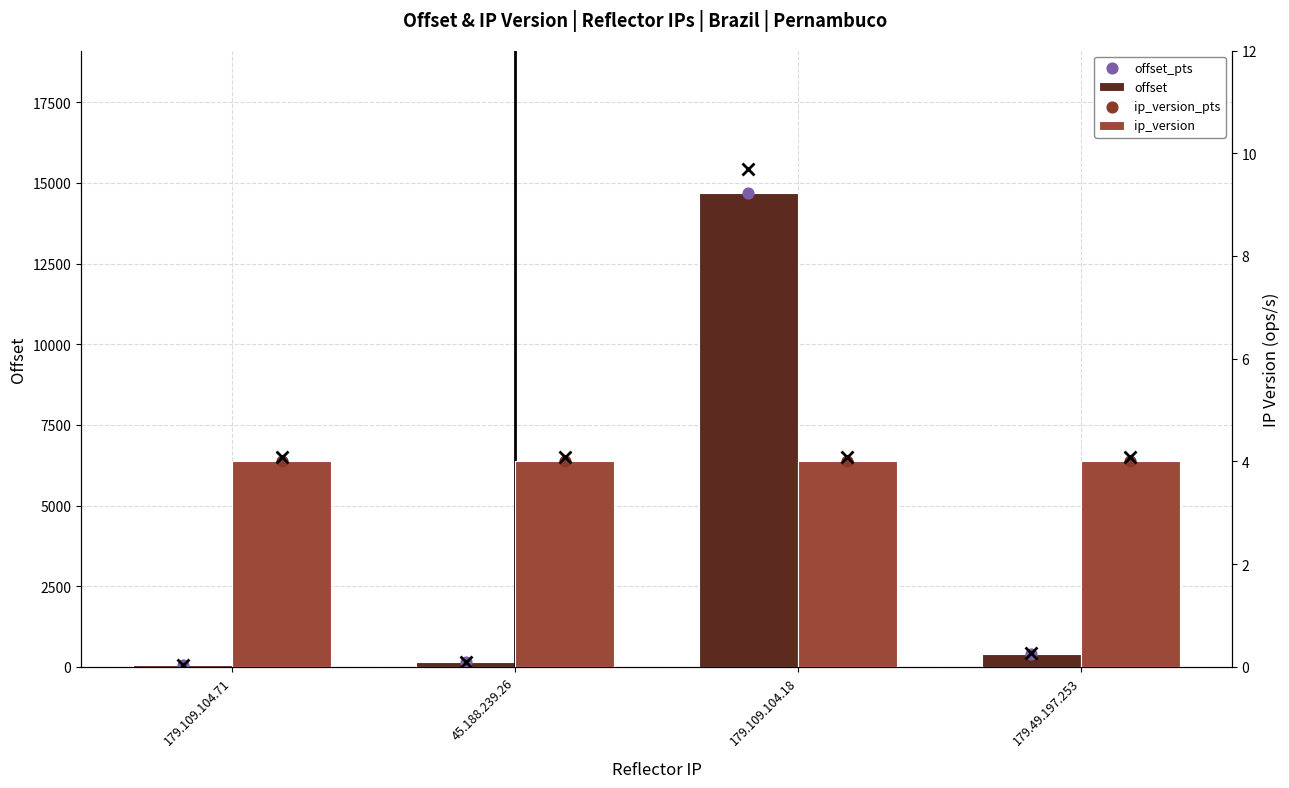

What are all the series names shown in the legend?

offset, offset_pts, ip_version, ip_version_pts